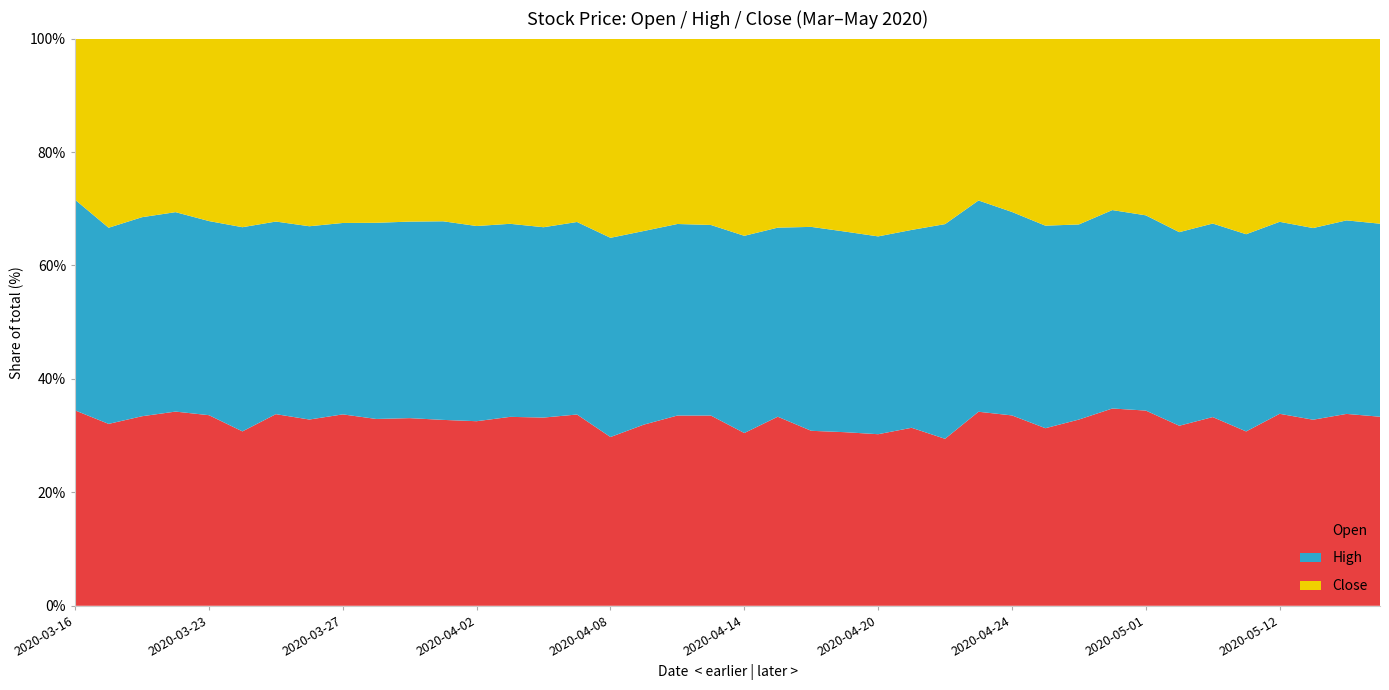

Reading left to right, list all the values displayed in this chart.

Open: 2020-03-16=812.5	2020-03-17=620.8	2020-03-18=635.7	2020-03-19=589.0	2020-03-23=536.4	2020-03-24=523.5	2020-03-25=593.0	2020-03-26=526.5	2020-03-27=542.4	2020-03-30=500.0	2020-03-31=487.0	2020-04-01=468.0	2020-04-02=452.0	2020-04-03=459.0	2020-04-06=445.0	2020-04-07=462.0	2020-04-08=443.0	2020-04-09=583.0	2020-04-10=591.0	2020-04-13=589.0	2020-04-14=593.0	2020-04-15=777.0	2020-04-16=762.0	2020-04-17=835.0	2020-04-20=935.0	2020-04-21=1228.0	2020-04-22=1260.0	2020-04-23=1340.0	2020-04-24=1120.0	2020-04-27=990.0	2020-04-28=1027.0	2020-04-30=1048.0	2020-05-01=930.0	2020-05-07=865.0	2020-05-08=902.0	2020-05-11=884.0	2020-05-12=987.0	2020-05-13=931.0	2020-05-14=933.0	2020-05-15=910.0
High: 2020-03-16=876.1	2020-03-17=669.5	2020-03-18=667.5	2020-03-19=604.9	2020-03-23=546.3	2020-03-24=612.9	2020-03-25=596.0	2020-03-26=546.3	2020-03-27=542.4	2020-03-30=525.0	2020-03-31=510.0	2020-04-01=500.0	2020-04-02=478.0	2020-04-03=469.0	2020-04-06=450.0	2020-04-07=465.0	2020-04-08=523.0	2020-04-09=623.0	2020-04-10=595.0	2020-04-13=590.0	2020-04-14=677.0	2020-04-15=777.0	2020-04-16=888.0	2020-04-17=965.0	2020-04-20=1078.0	2020-04-21=1365.0	2020-04-22=1620.0	2020-04-23=1459.0	2020-04-24=1197.0	2020-04-27=1129.0	2020-04-28=1076.0	2020-04-30=1054.0	2020-05-01=930.0	2020-05-07=930.0	2020-05-08=925.0	2020-05-11=1000.0	2020-05-12=987.0	2020-05-13=959.0	2020-05-14=941.0	2020-05-15=929.0
Close: 2020-03-16=670.5	2020-03-17=645.7	2020-03-18=599.0	2020-03-19=526.5	2020-03-23=513.5	2020-03-24=566.2	2020-03-25=566.2	2020-03-26=530.4	2020-03-27=522.5	2020-03-30=493.0	2020-03-31=475.0	2020-04-01=460.0	2020-04-02=459.0	2020-04-03=450.0	2020-04-06=446.0	2020-04-07=443.0	2020-04-08=523.0	2020-04-09=619.0	2020-04-10=576.0	2020-04-13=577.0	2020-04-14=677.0	2020-04-15=777.0	2020-04-16=820.0	2020-04-17=928.0	2020-04-20=1078.0	2020-04-21=1320.0	2020-04-22=1400.0	2020-04-23=1118.0	2020-04-24=1020.0	2020-04-27=1043.0	2020-04-28=1025.0	2020-04-30=911.0	2020-05-01=842.0	2020-05-07=930.0	2020-05-08=884.0	2020-05-11=992.0	2020-05-12=942.0	2020-05-13=948.0	2020-05-14=884.0	2020-05-15=891.0